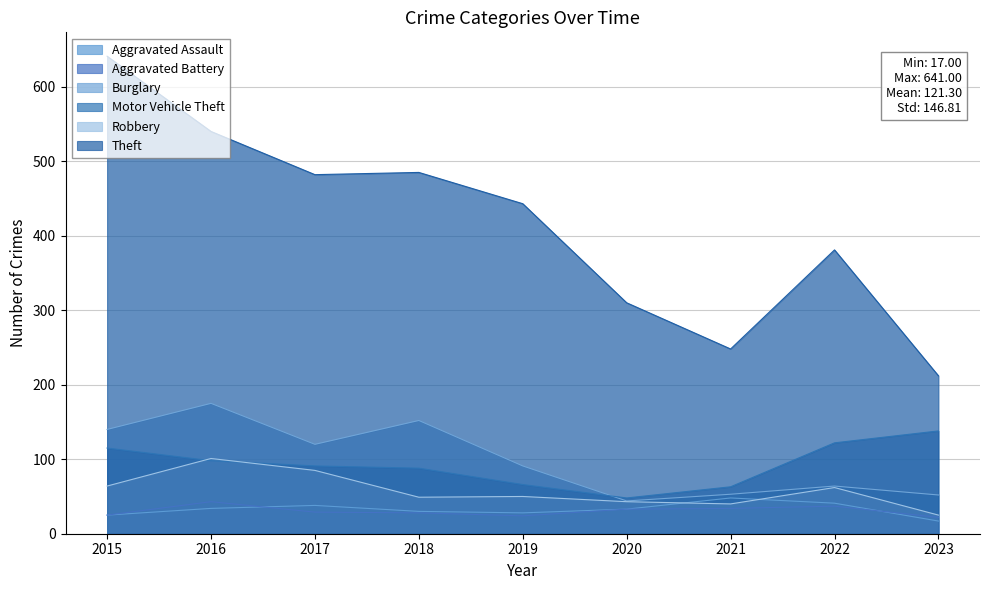

What are all the series names shown in the legend?

Aggravated Assault, Aggravated Battery, Burglary, Motor Vehicle Theft, Robbery, Theft